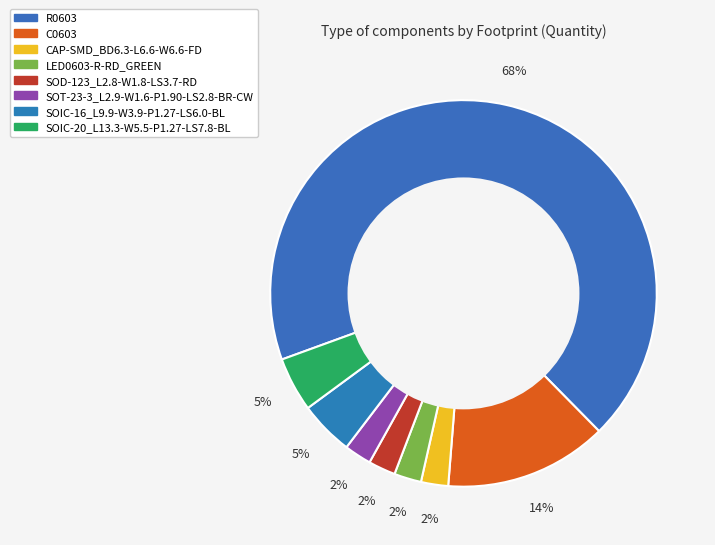

True or false: SOT-23-3_L2.9-W1.6-P1.90-LS2.8-BR-CW accounts for 8% of the total.

False